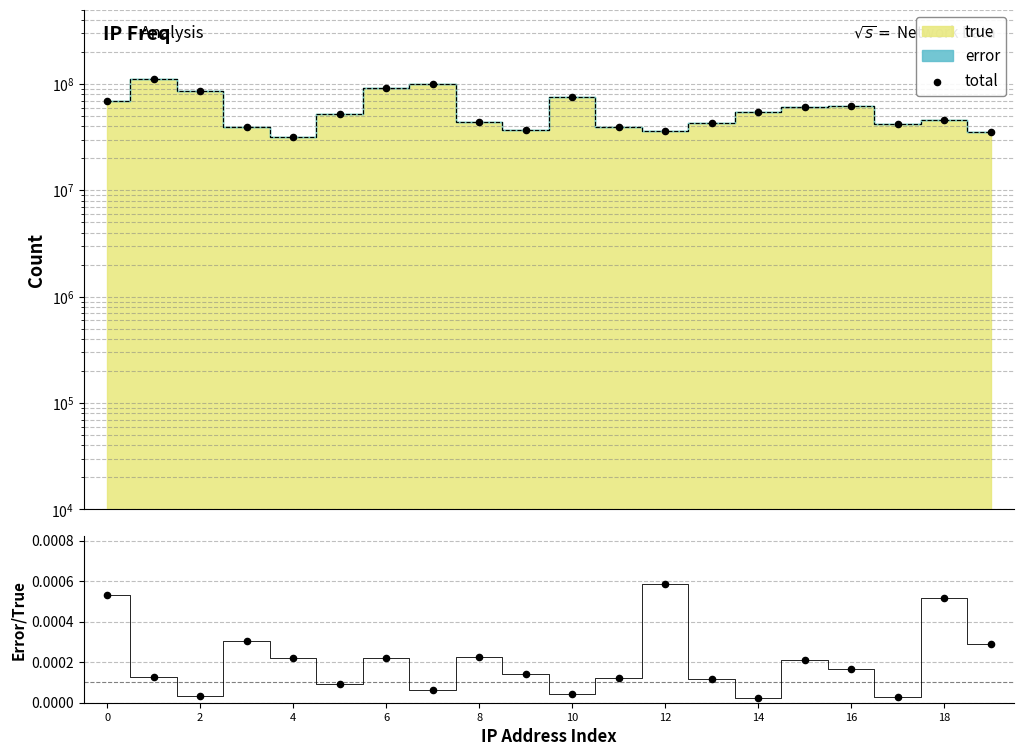

Is the value of error/true ratio at 2 greater than the value of total at 12?

No